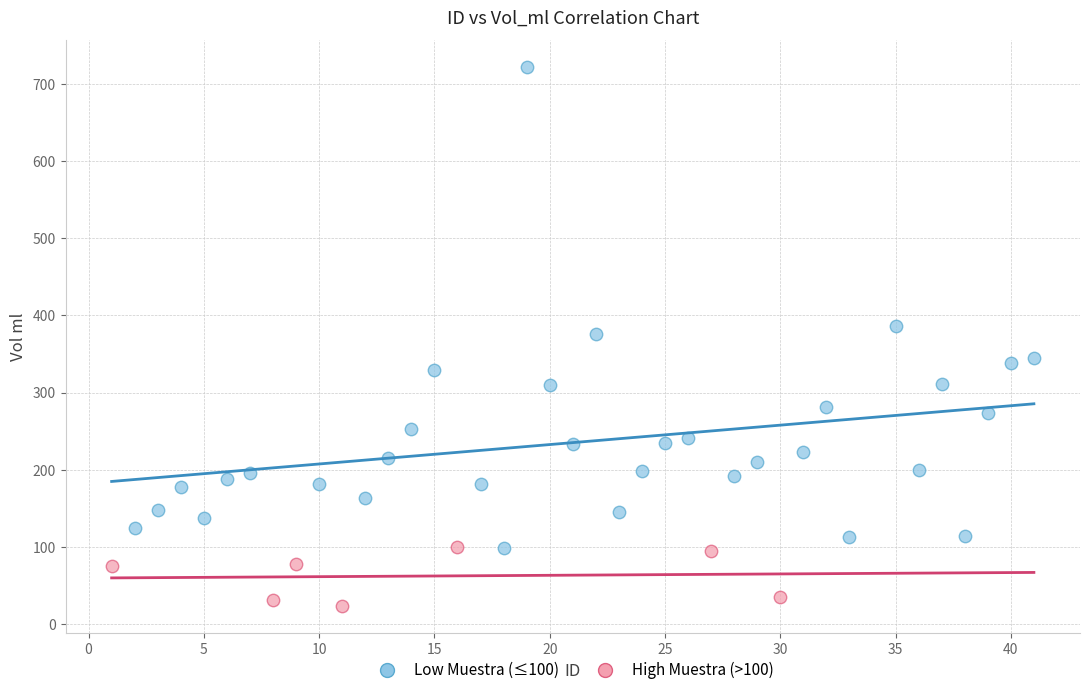

Which series contains the lowest Y value?

High Muestra (>100)